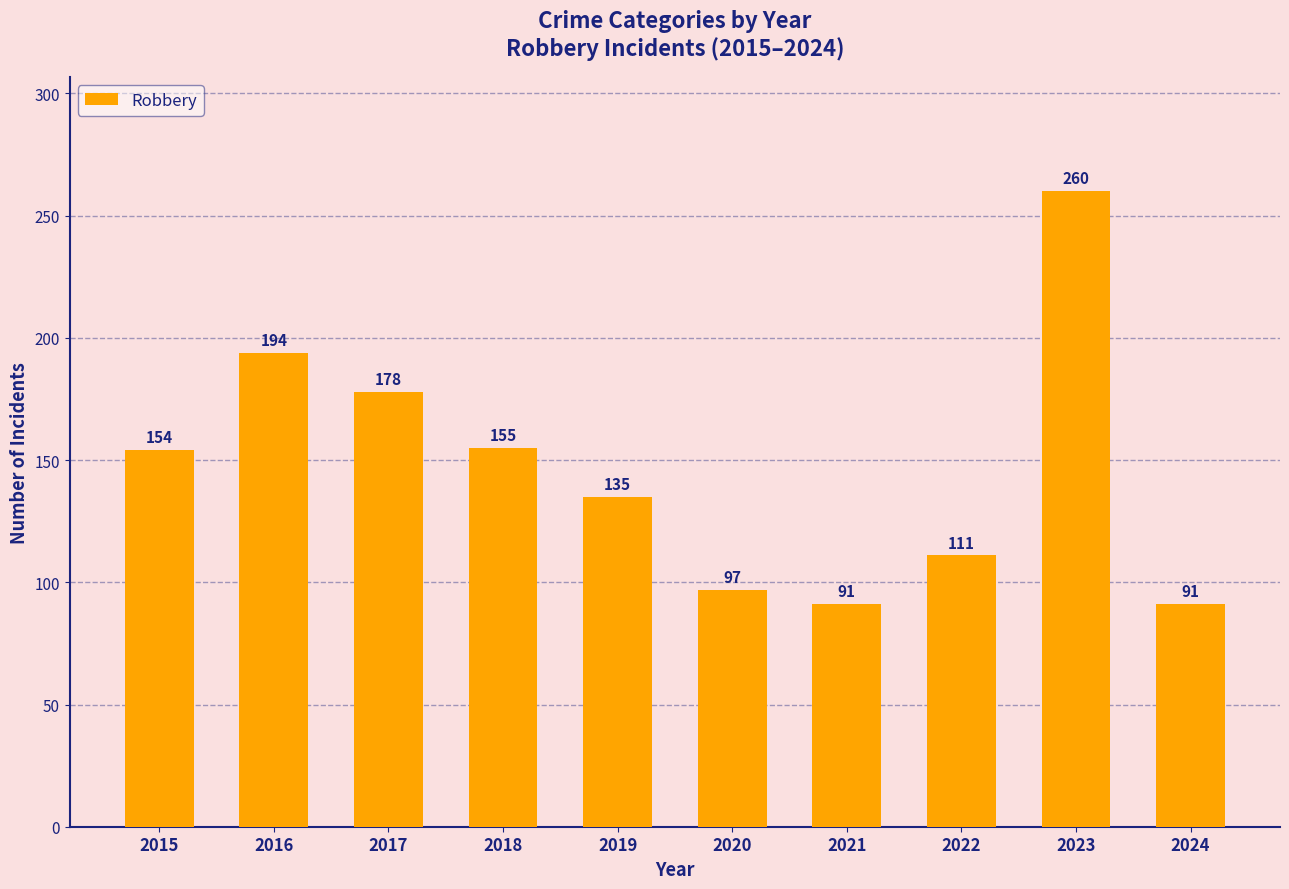

What is the maximum value shown in the chart?

260